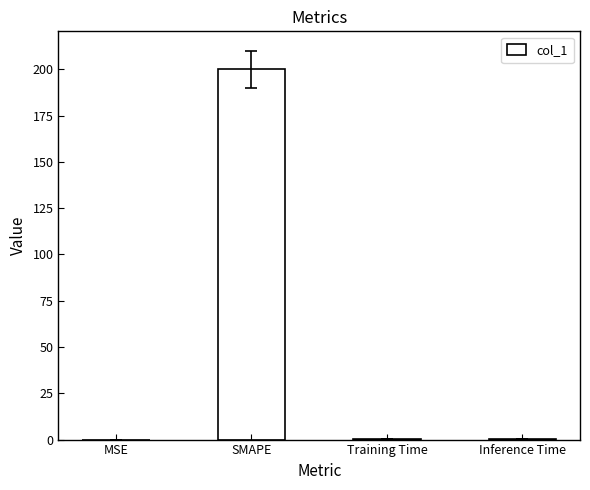

Which label corresponds to the largest value in the chart?

SMAPE